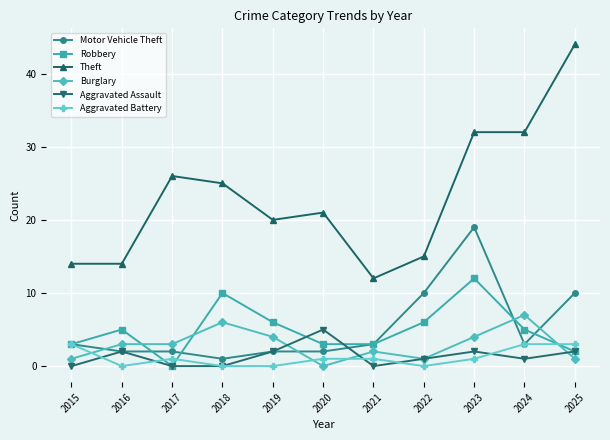

What is the approximate value of Robbery at 2025?

2